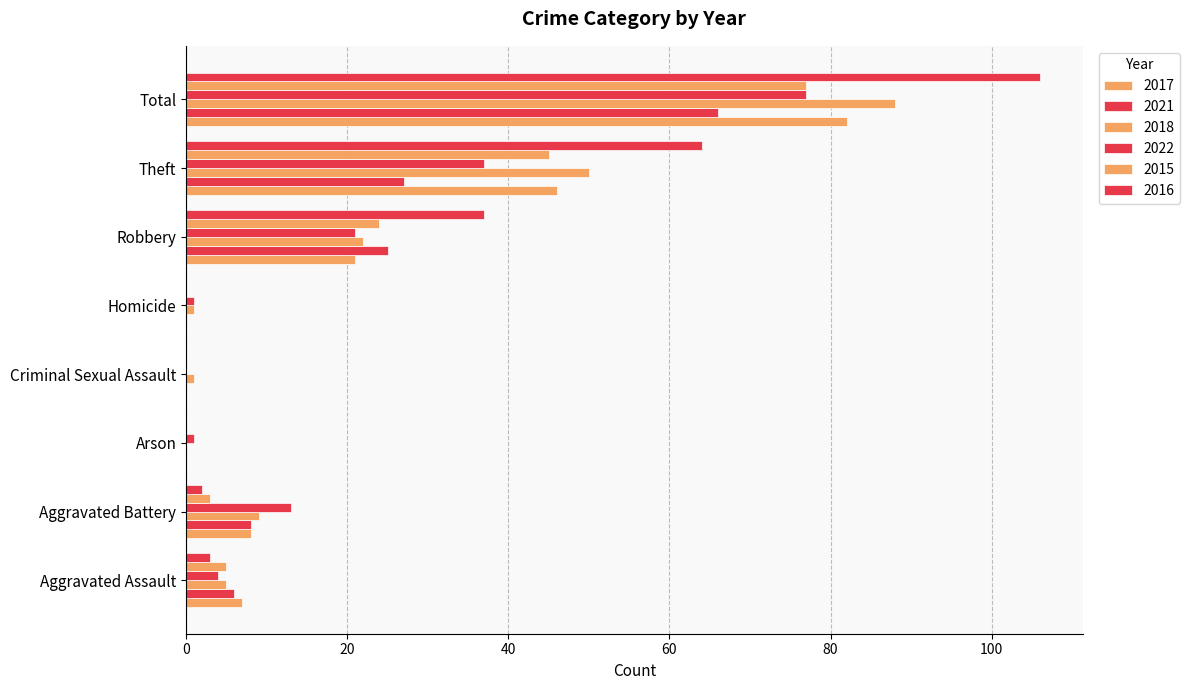

Which series has the widest spread of values?

2016